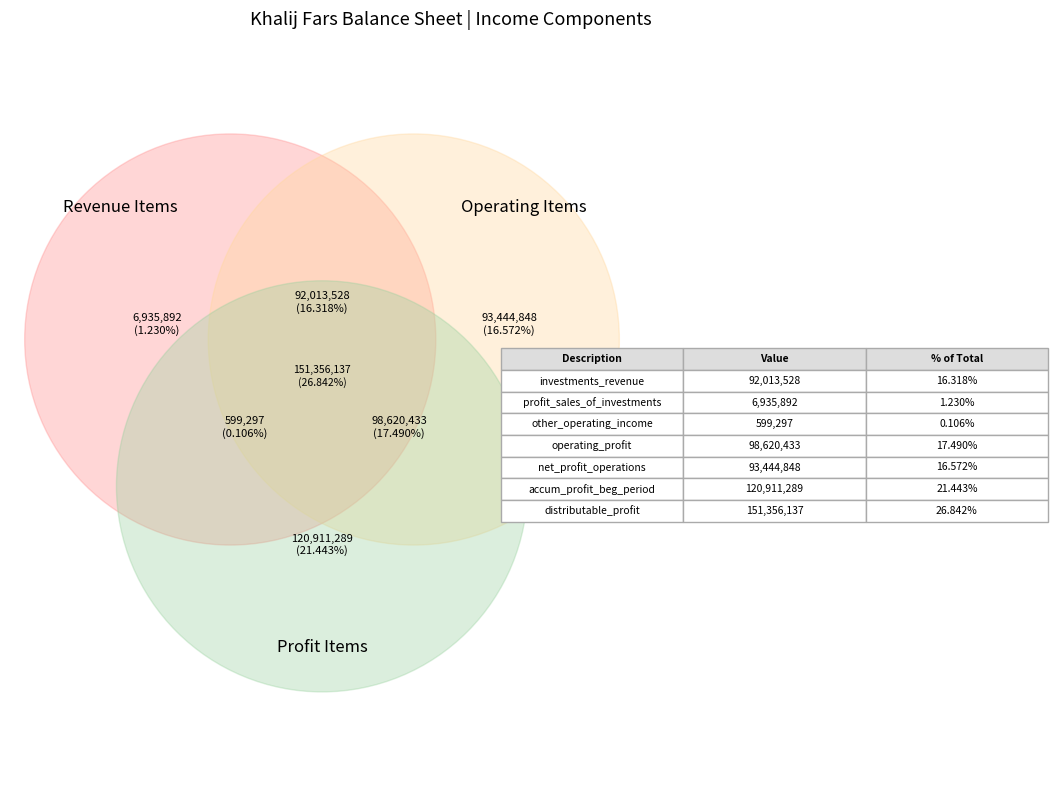

Combined, do profit_sales_of_investments and accumulated_profit_beginning_of_period account for over 50%?

No